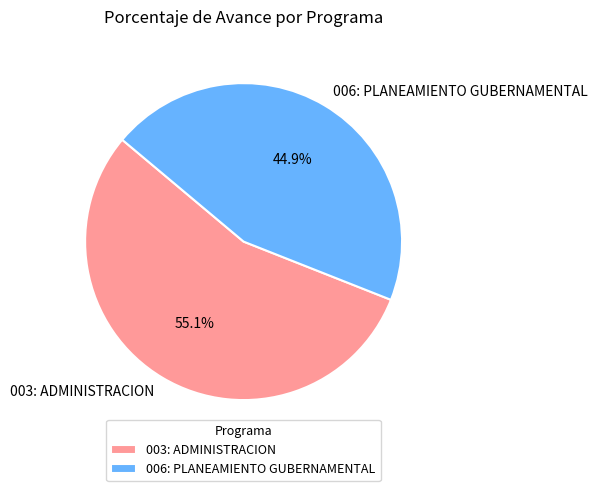

Which slice is the largest?

003: ADMINISTRACION